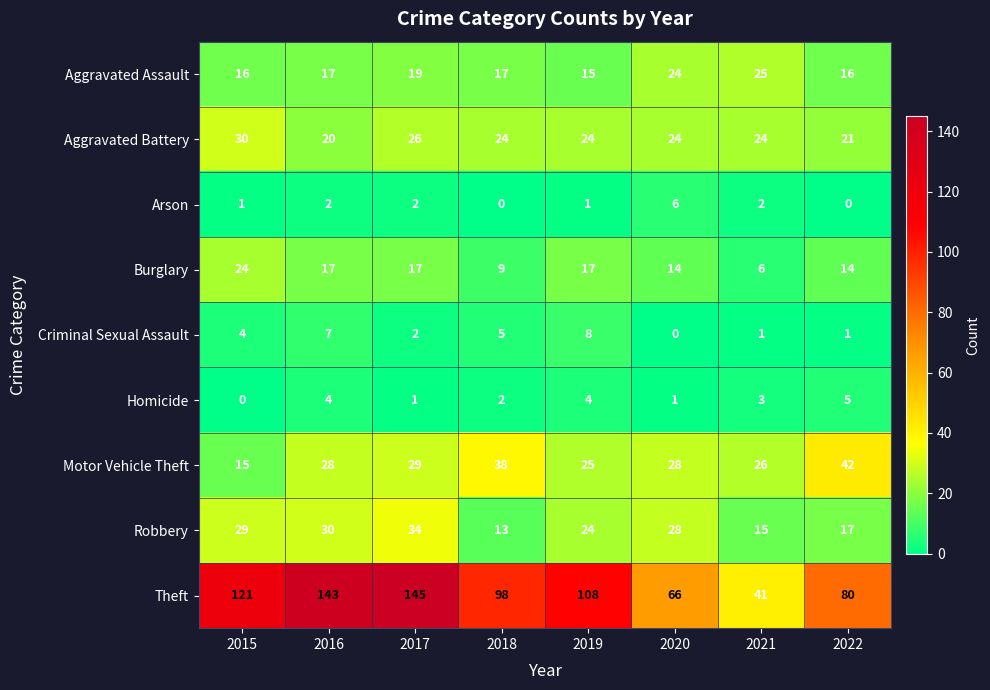

Which category has the highest value across all series?

2017